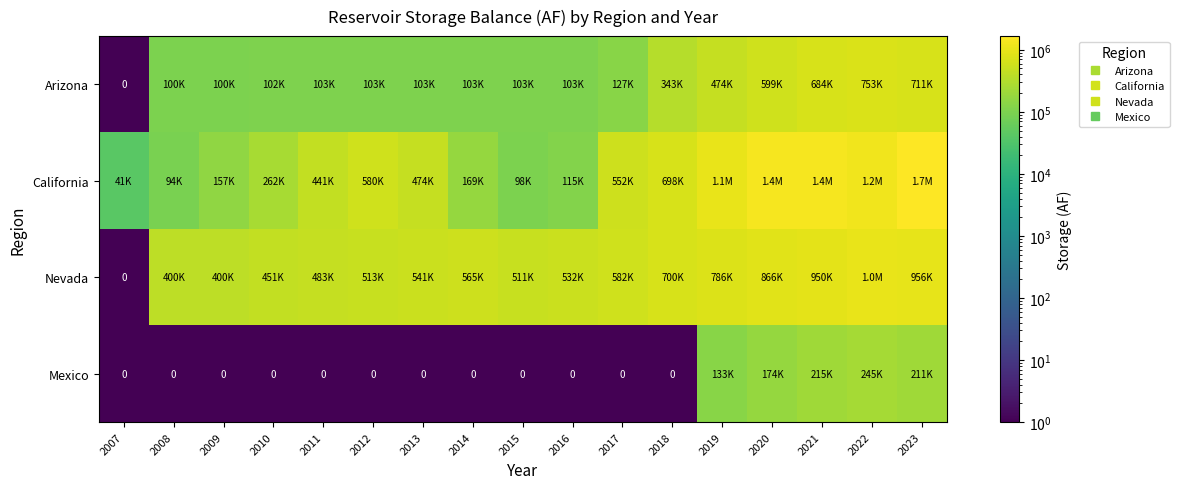

At how many categories does at least one series exceed 1055424?

4